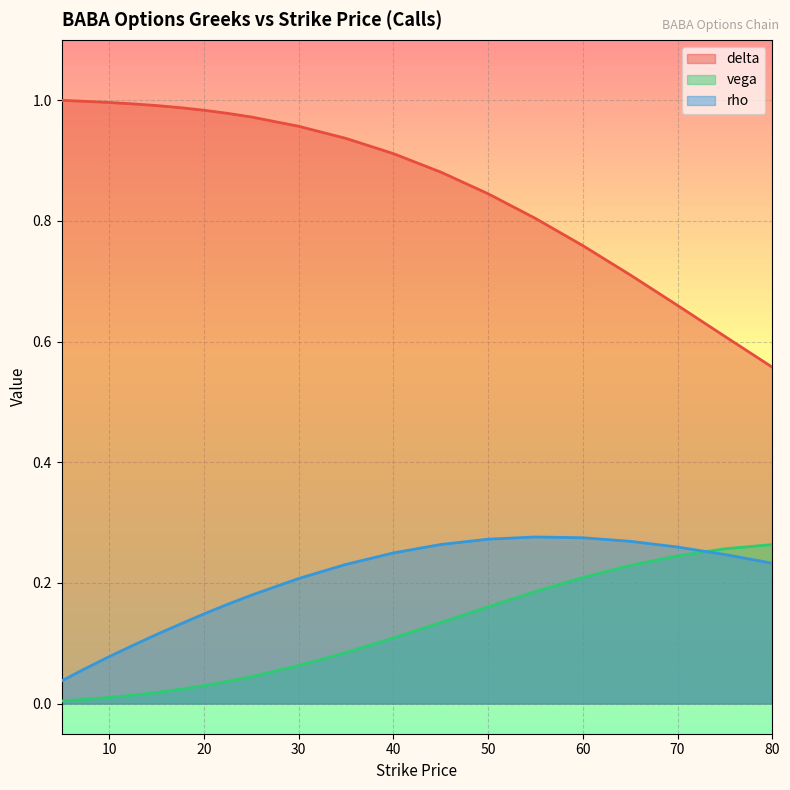

Is it true that rho equals 0.0 at 5?

False